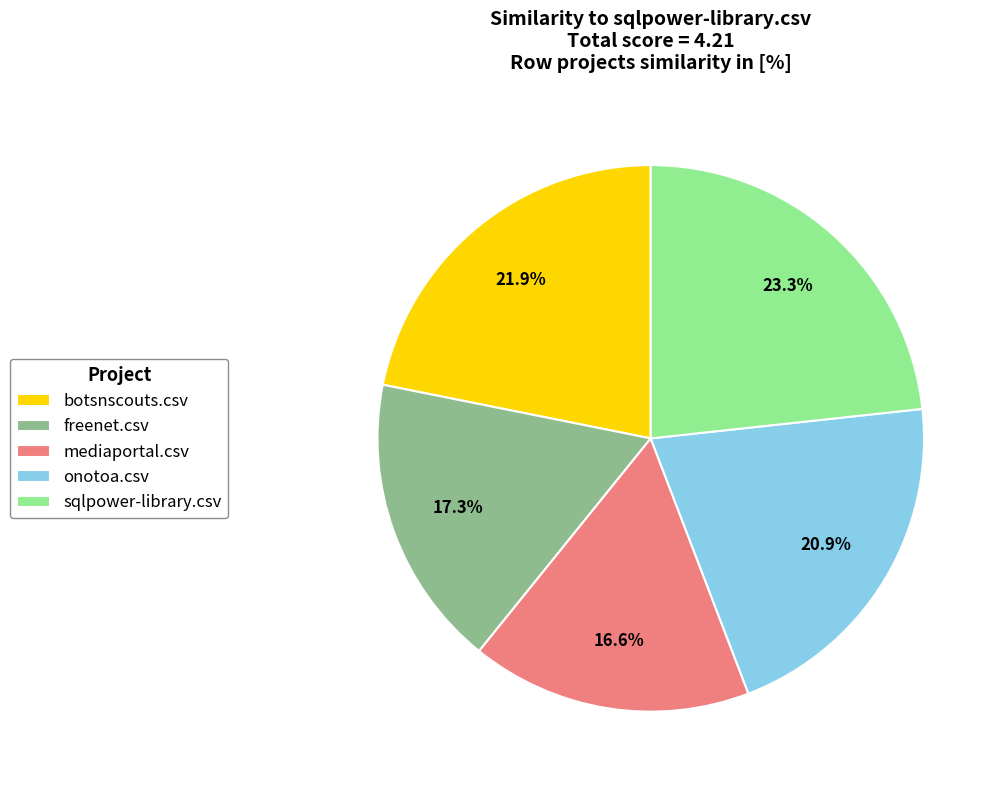

Is it true that sqlpower-library.csv is 23% of the pie?

True